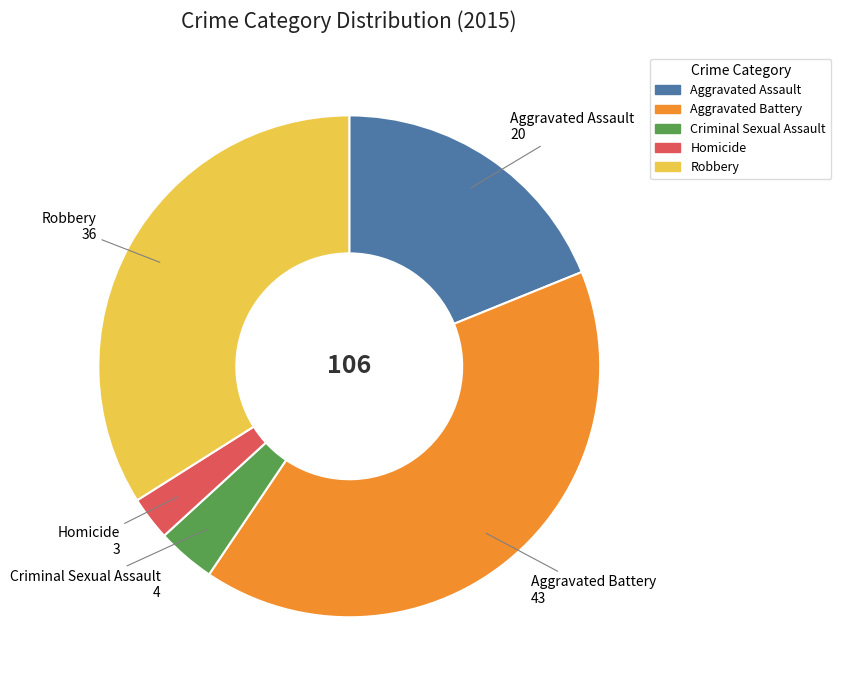

Is the sum of Aggravated Assault and Homicide greater than half?

No